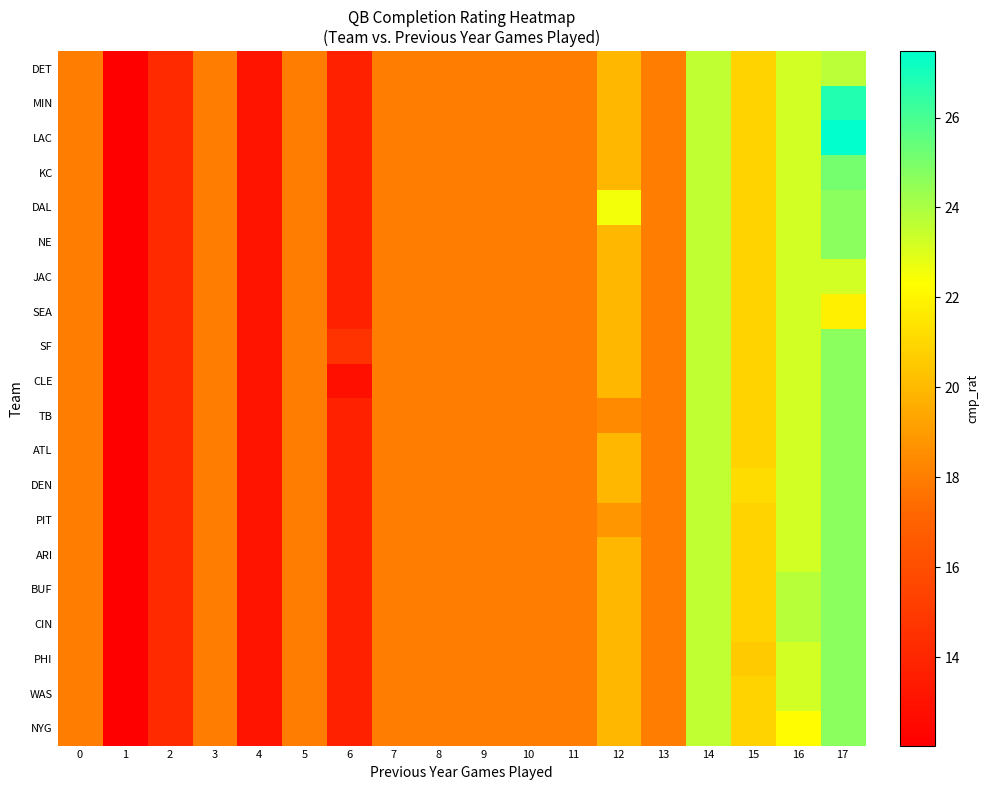

How many data points does each series have?

18